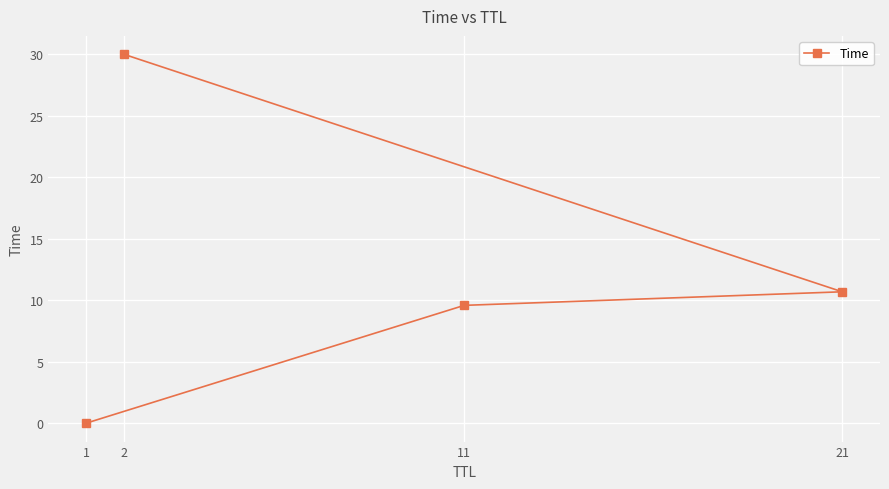

What is the change in value from 1 to 11?

+9.6